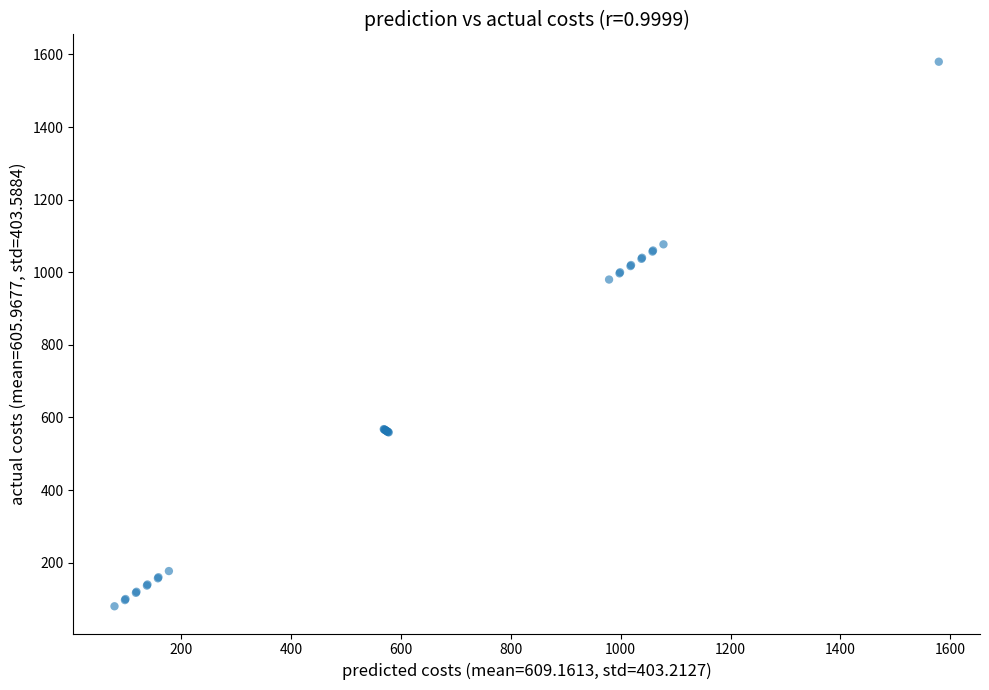

What Y value in the scatter plot is closest to 830?

980.0